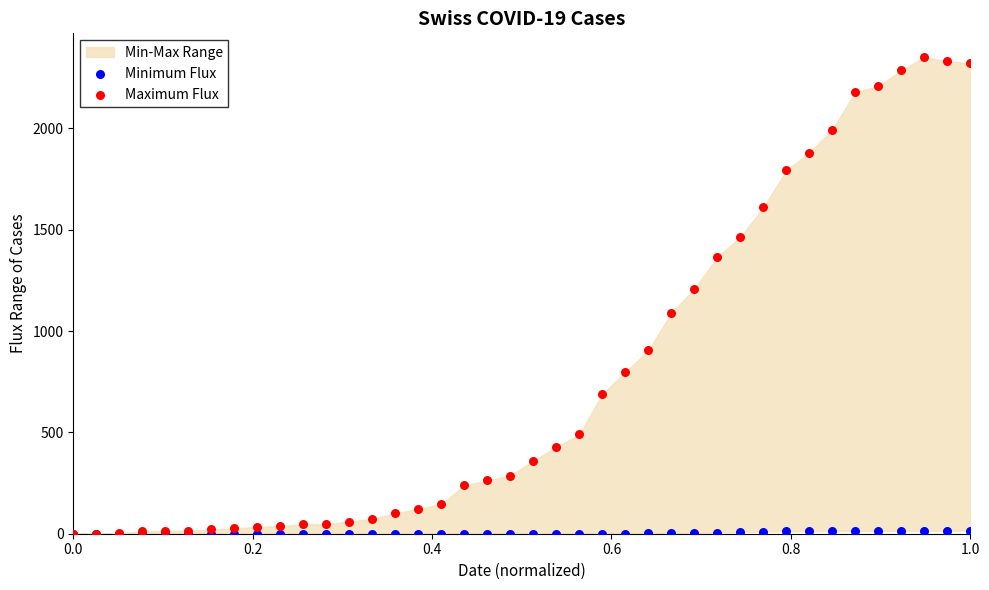

Across all series, what Y value is closest to 1175?

1207